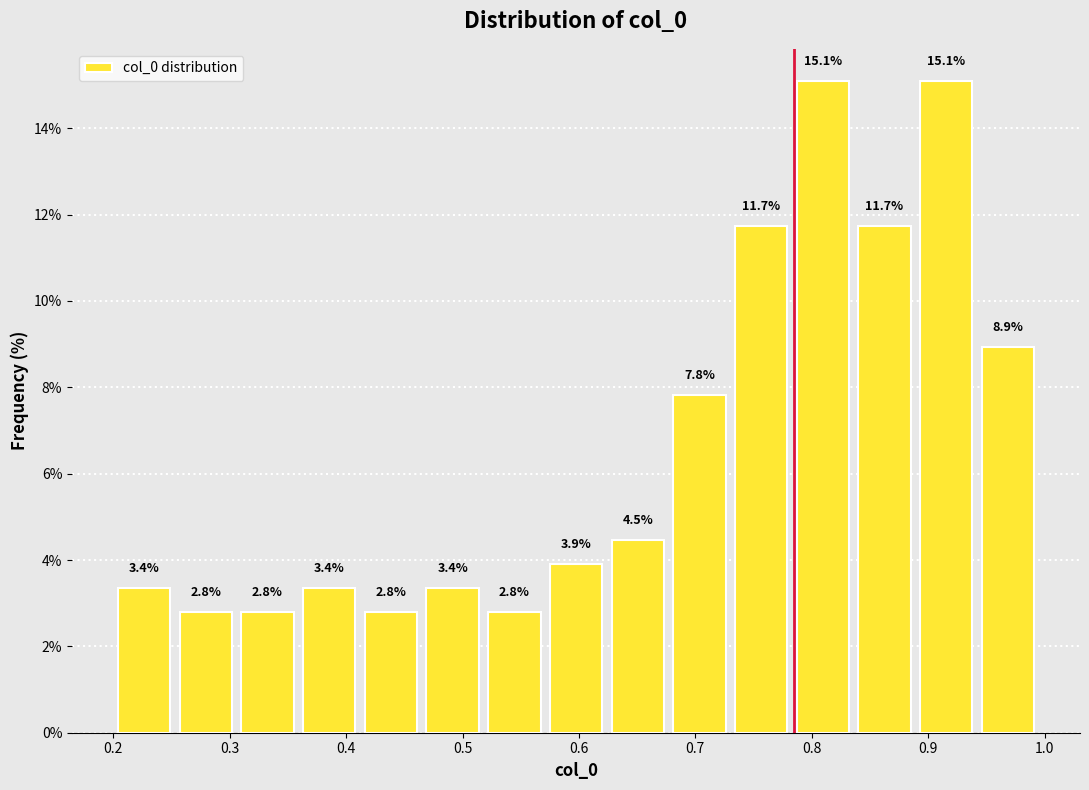

How tall is the bar that spans 0.889 to 0.942 on the x-axis? The bar edges are not printed on the chart, so give them approximately, as read against the axis.

15.1